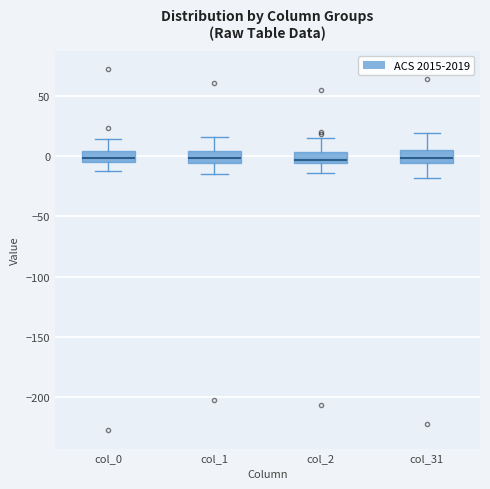

Where is the upper edge of the box for col_31 on the y-axis? The values are not printed on the chart, so give them approximately, as read against the axis.

5